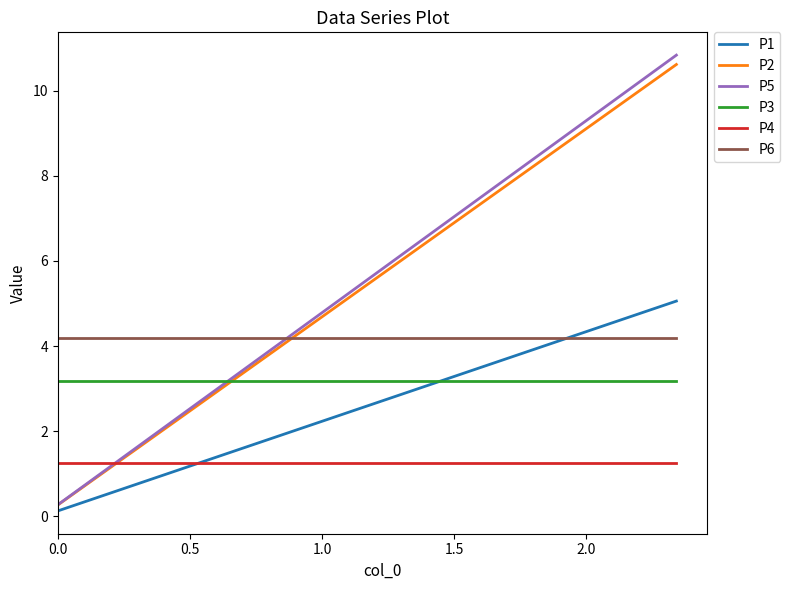

What is the difference between the second highest and second lowest values in the P2 series?

9.8